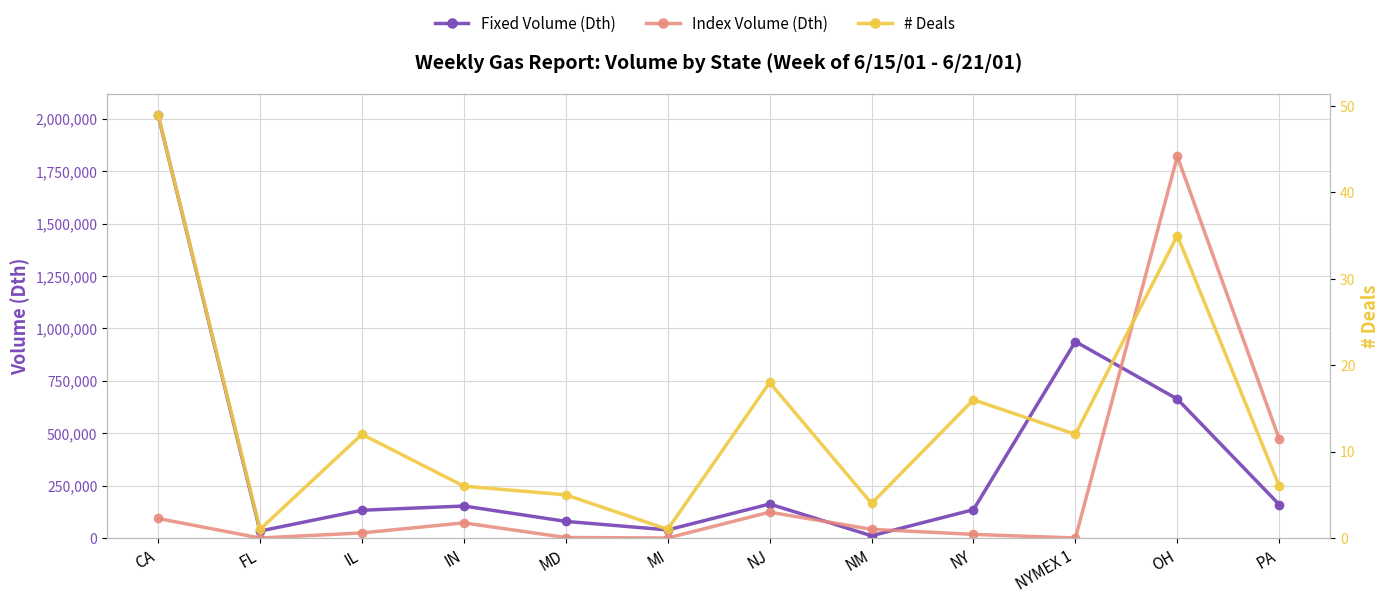

How many lines are shown in the chart?

3